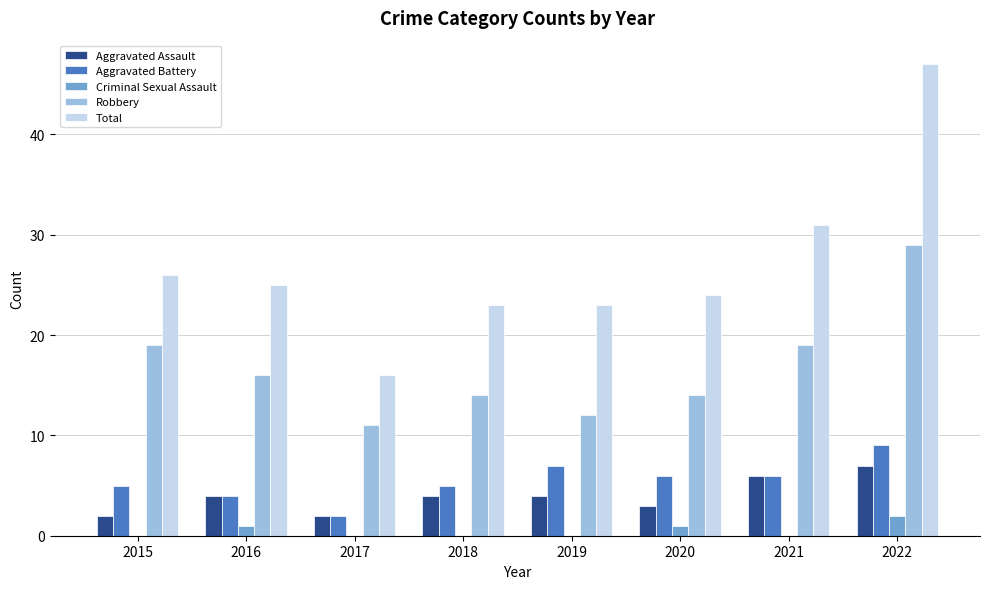

Reading left to right, list all the values displayed in this chart.

Aggravated Assault: 2015=2	2016=4	2017=2	2018=4	2019=4	2020=3	2021=6	2022=7
Aggravated Battery: 2015=5	2016=4	2017=2	2018=5	2019=7	2020=6	2021=6	2022=9
Criminal Sexual Assault: 2015=0	2016=1	2017=0	2018=0	2019=0	2020=1	2021=0	2022=2
Robbery: 2015=19	2016=16	2017=11	2018=14	2019=12	2020=14	2021=19	2022=29
Total: 2015=26	2016=25	2017=16	2018=23	2019=23	2020=24	2021=31	2022=47